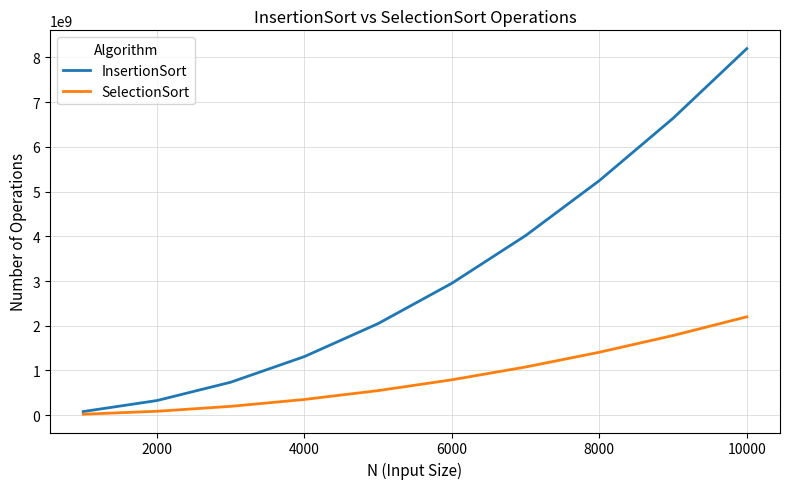

Rank the series by their maximum value, from highest to lowest.

InsertionSort, SelectionSort